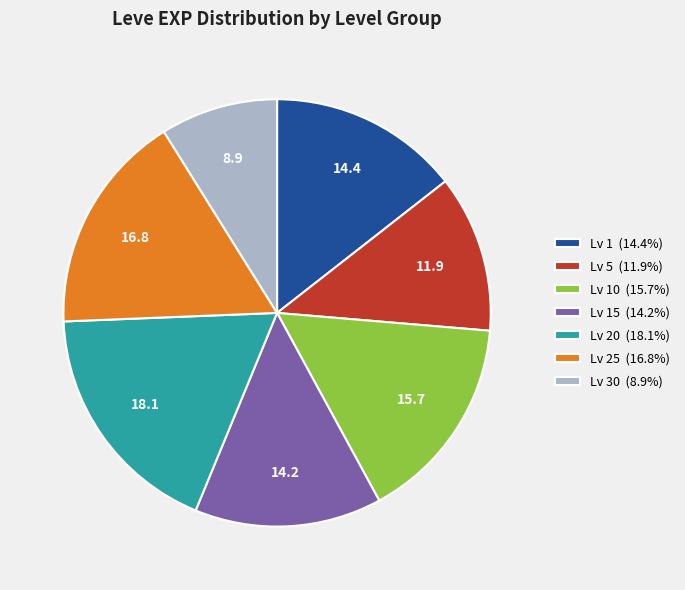

Does Lv 25 (16.8%) account for over 50% of the chart?

No